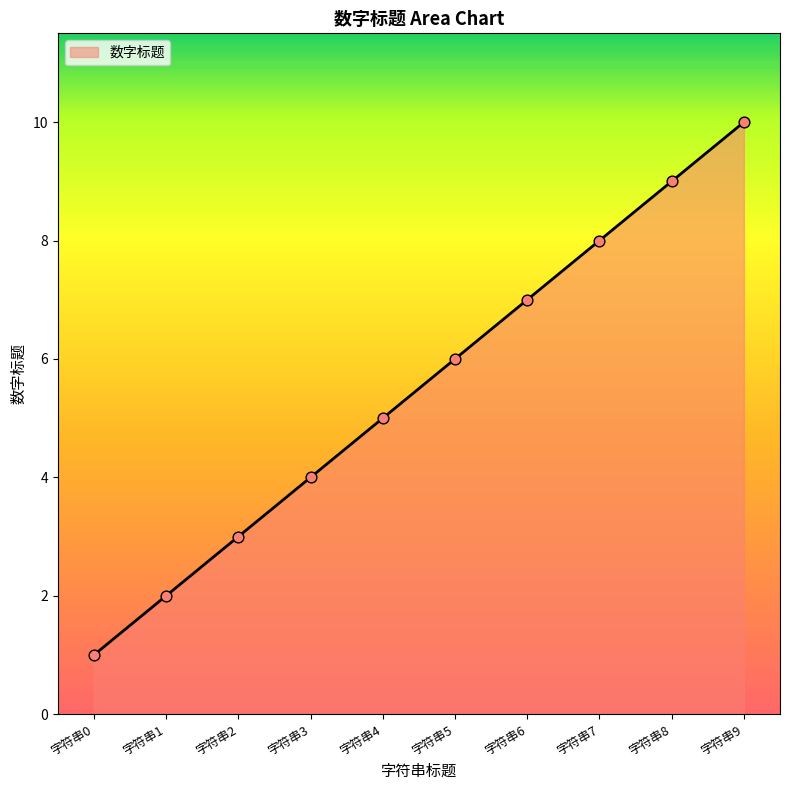

Between 字符串3 and 字符串6, which is larger?

字符串6